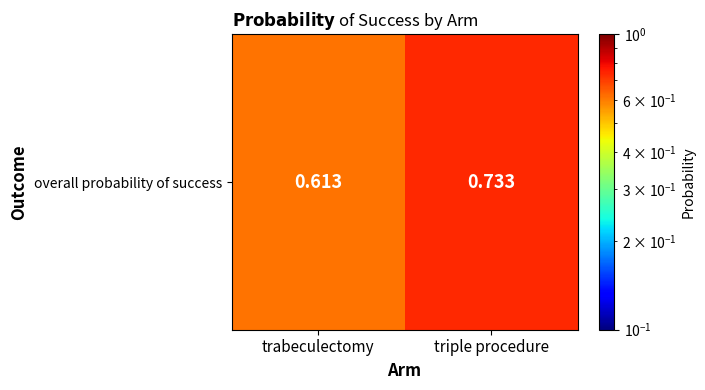

Rank the categories by value from lowest to highest.

trabeculectomy, triple procedure